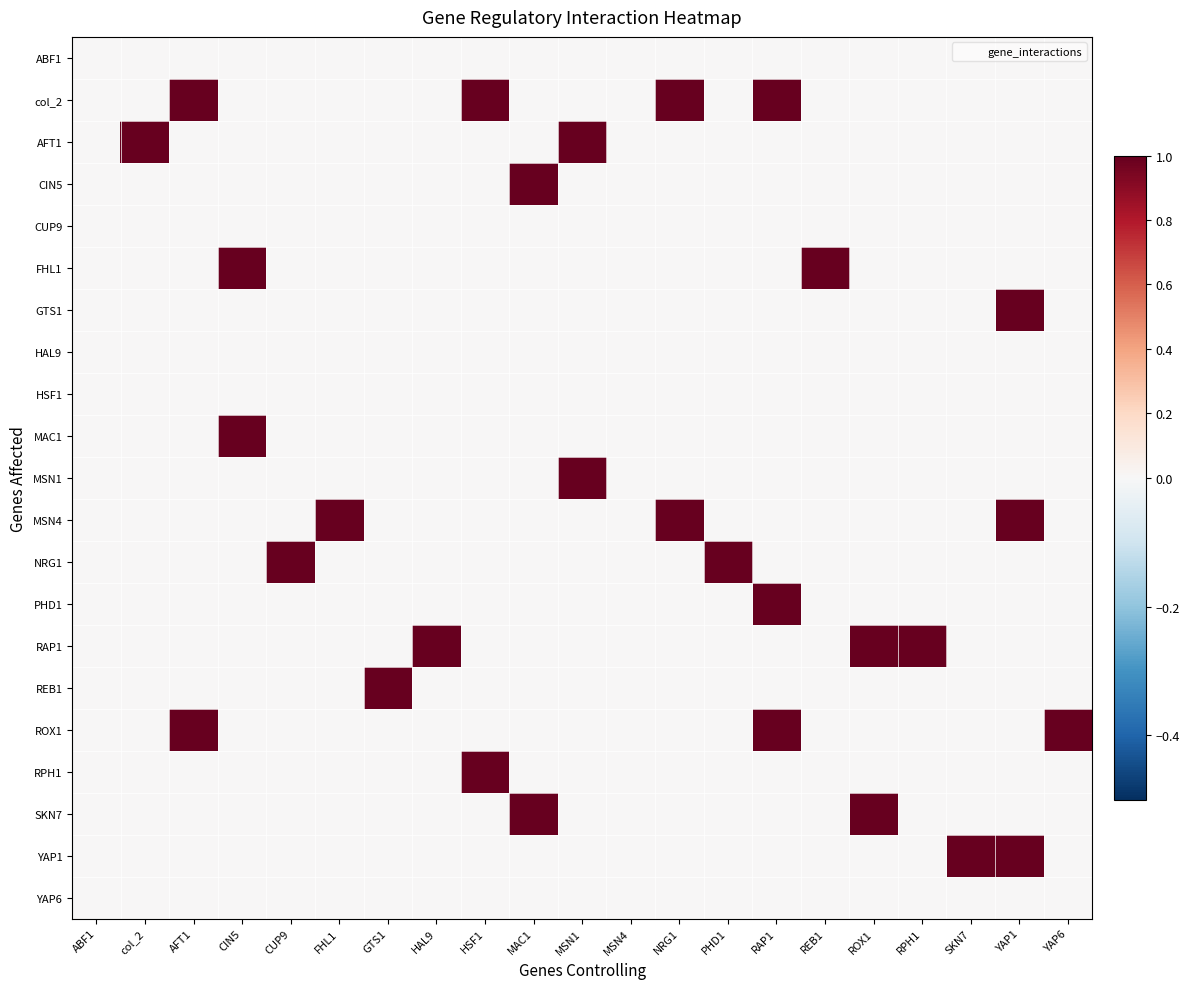

How many categories are shown in the chart?

21